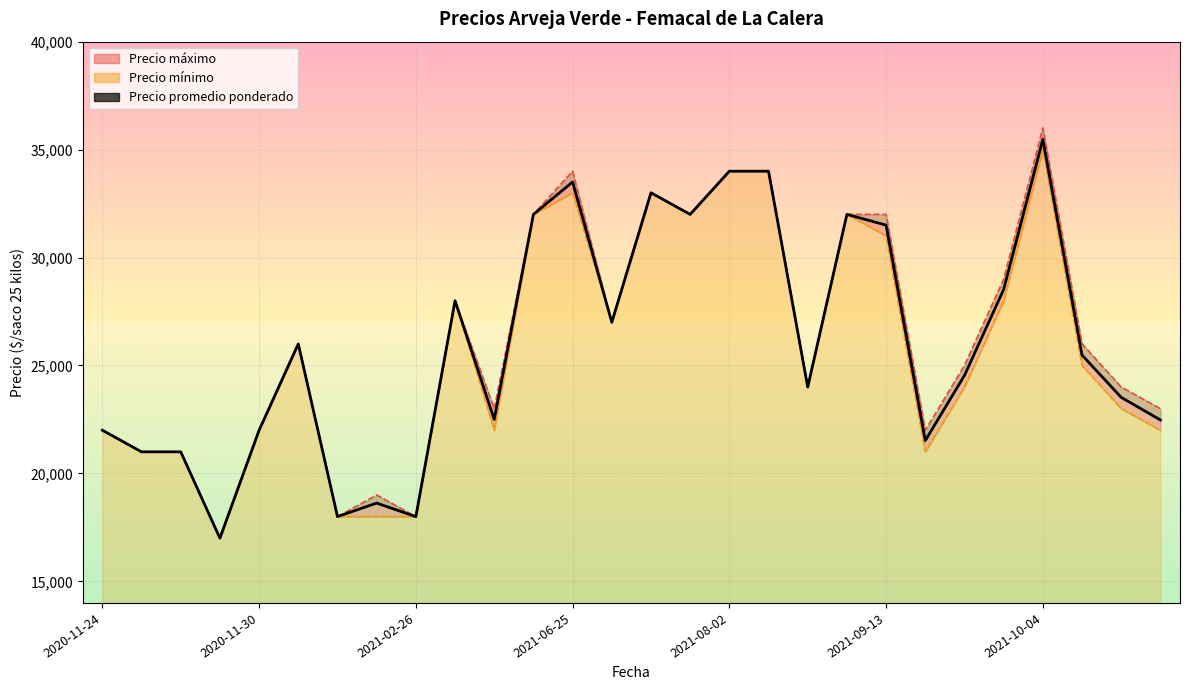

What is the difference between the Precio promedio ponderado values at 2021-09-29 and 2020-11-24?

2538